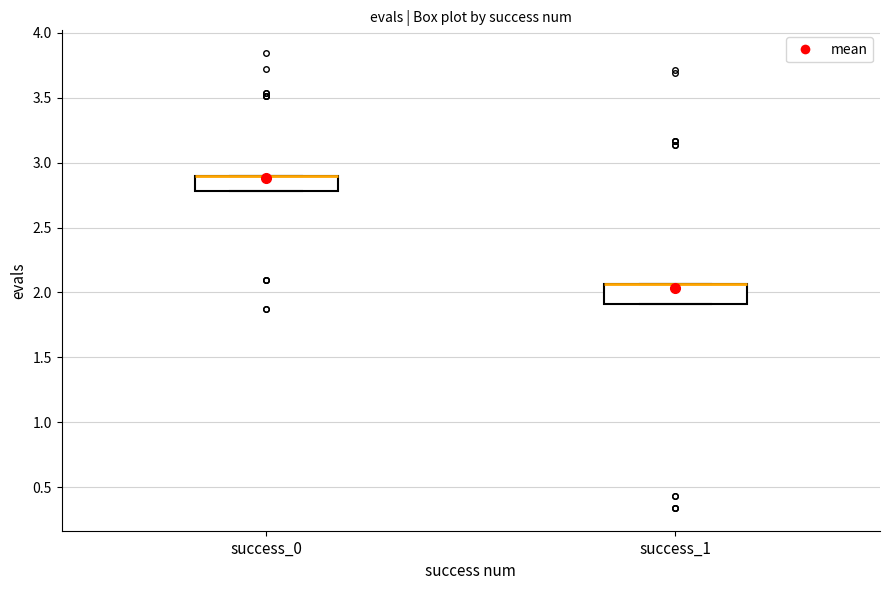

Reading left to right, read every box against the y-axis: the position of its median line, the range the box covers, and the ends of its whiskers. The values are not printed on the chart, so give them approximately, as read against the axis.

success_0: median 2.90 (drawn on the box's upper edge), box 2.80 to 2.90, whiskers 2.80 to 2.90
success_1: median 2.05 (drawn on the box's upper edge), box 1.90 to 2.05, whiskers 1.90 to 2.05